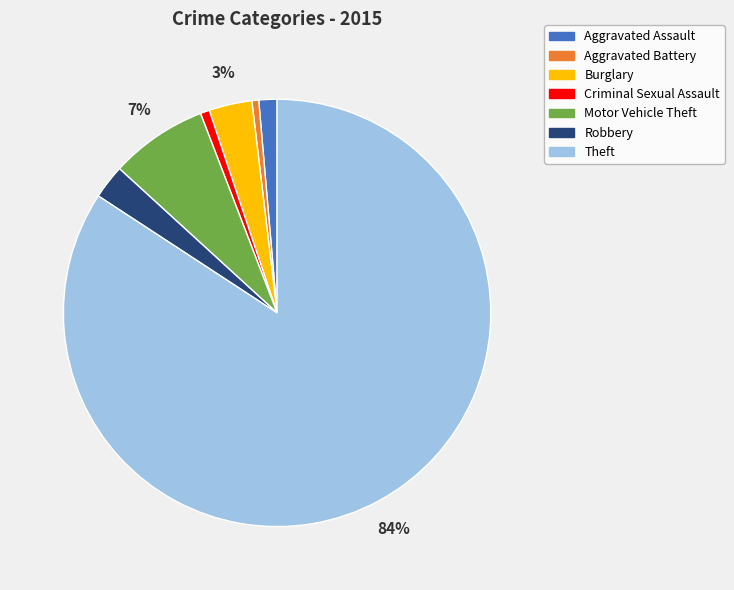

Is Theft the majority of the pie?

Yes